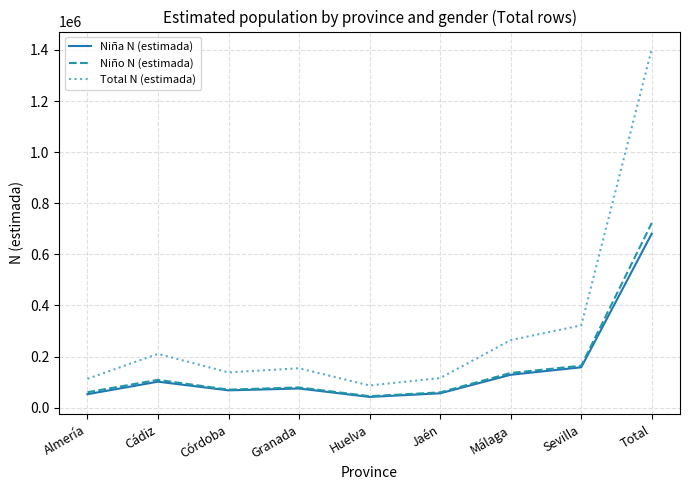

True or false: Niña N (estimada) and Total N (estimada) cross at least once.

False